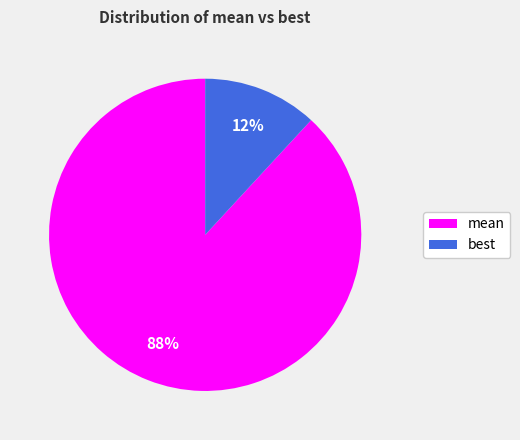

Combined, do best and mean account for over 50%?

Yes